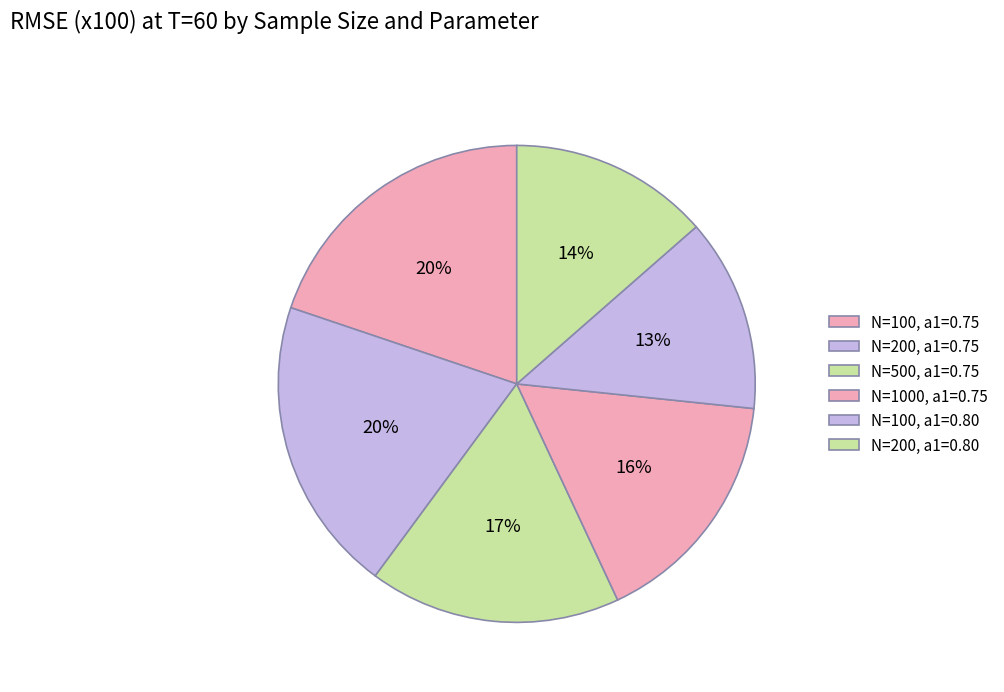

Is there any slice that represents more than half of the pie?

No